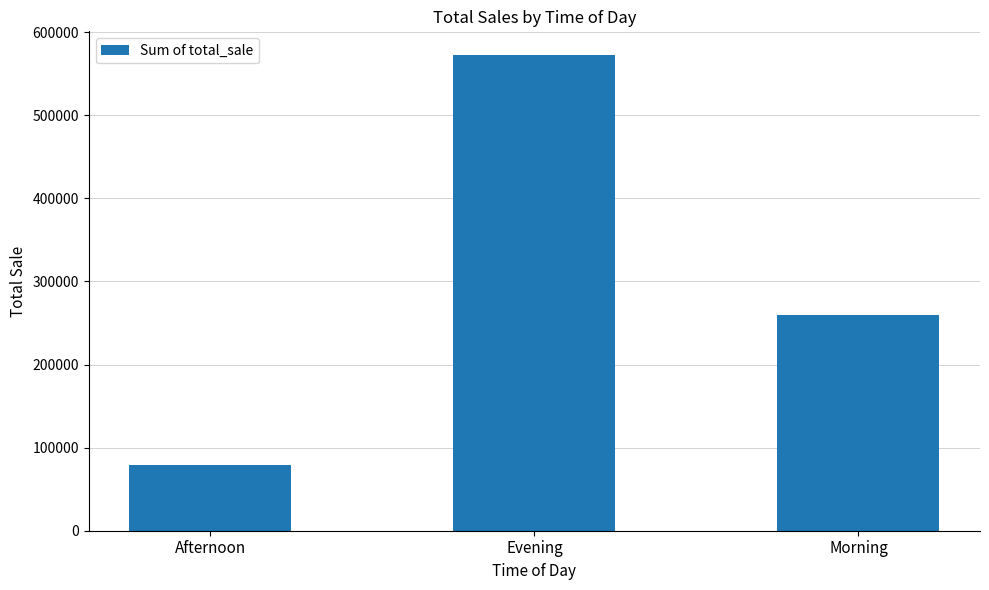

Which label corresponds to the smallest value in the chart?

Afternoon